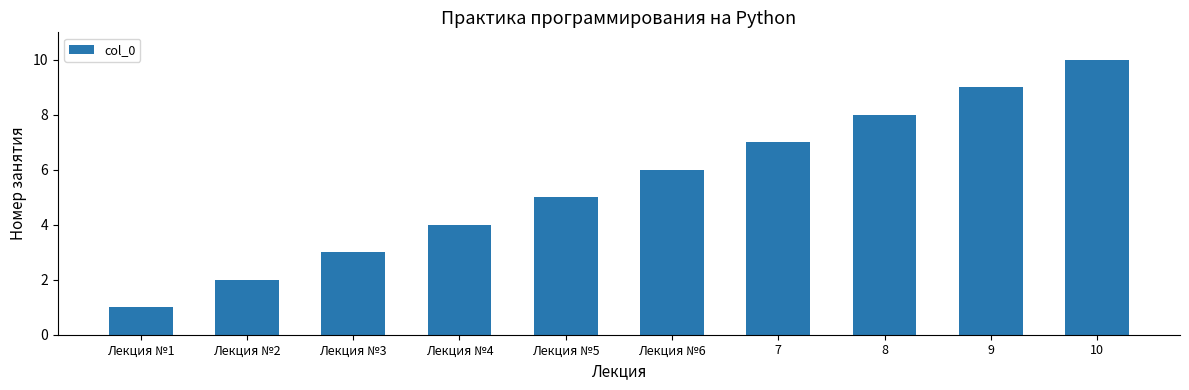

Count the number of data series in this chart.

1